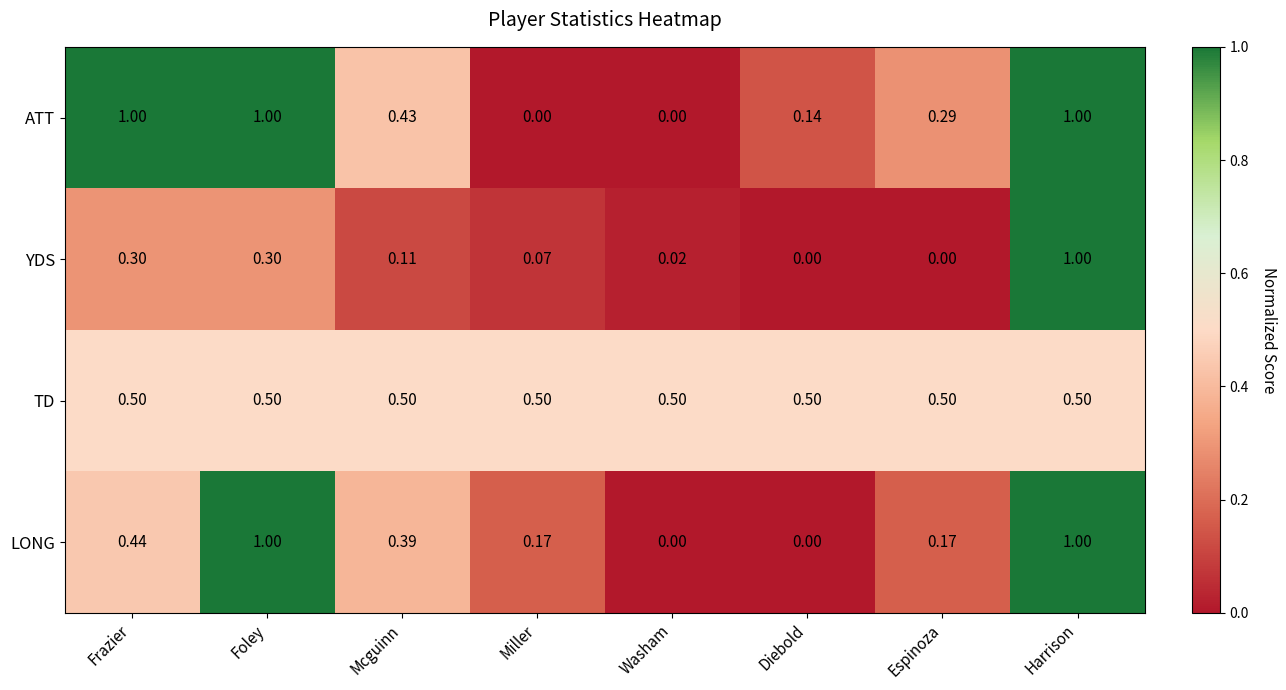

Between Mcguinn and Harrison, which series saw the biggest shift?

YDS